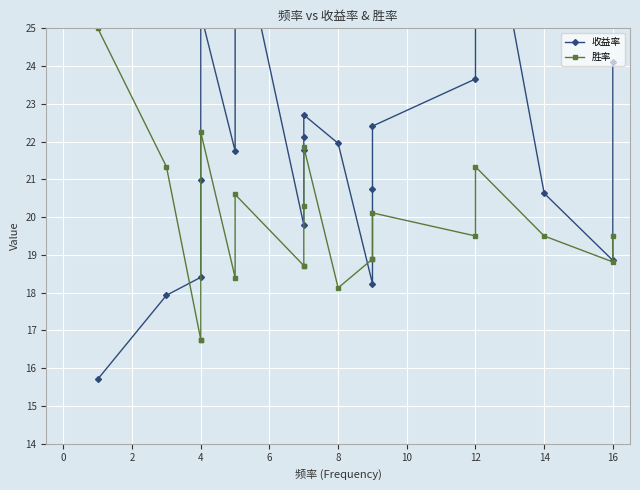

What is the total value across all series at 8?

40.1